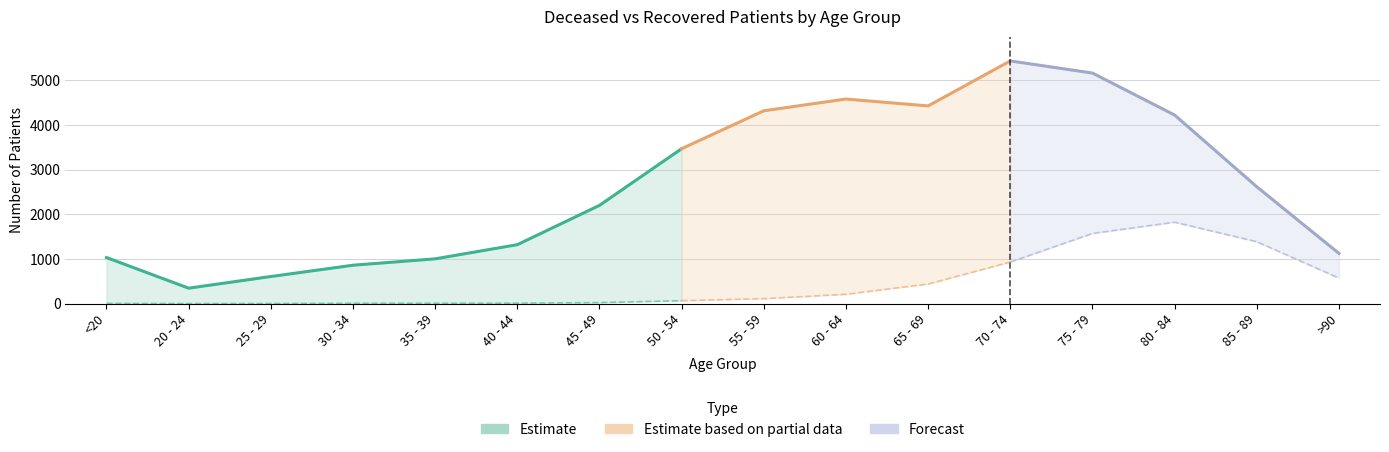

Reading right to left, transcribe all the data shown in this chart.

patients_deceased: 571	1386	1823	1571	930	439	209	111	65	23	10	9	9	2	1	5
patients_recovered: 1124	2616	4222	5162	5433	4426	4580	4317	3468	2199	1319	1002	859	606	345	1031